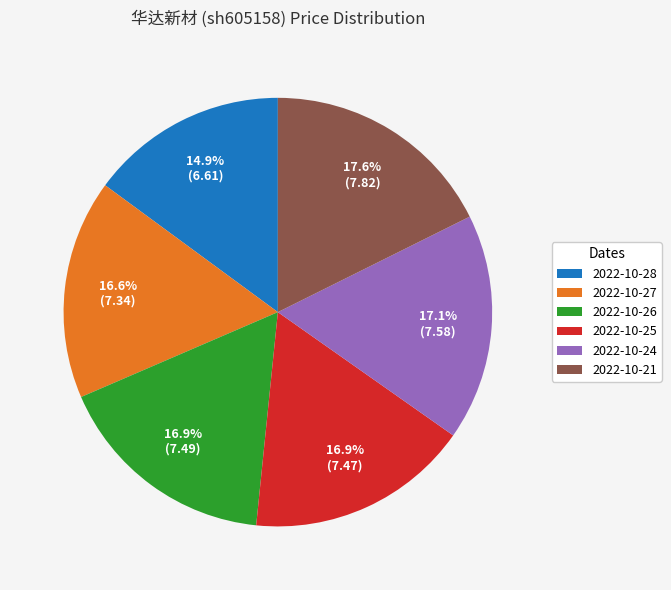

Is it true that 2022-10-21 is 18% of the pie?

True